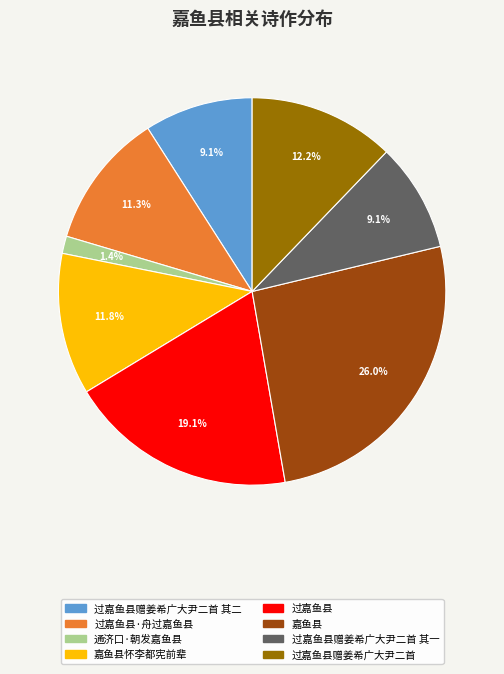

Is there any slice that represents more than half of the pie?

No